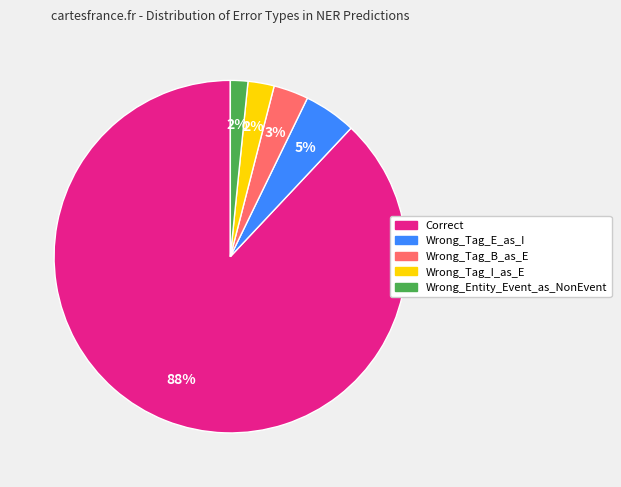

Is it true that Wrong_Tag_E_as_I is 19% of the pie?

False